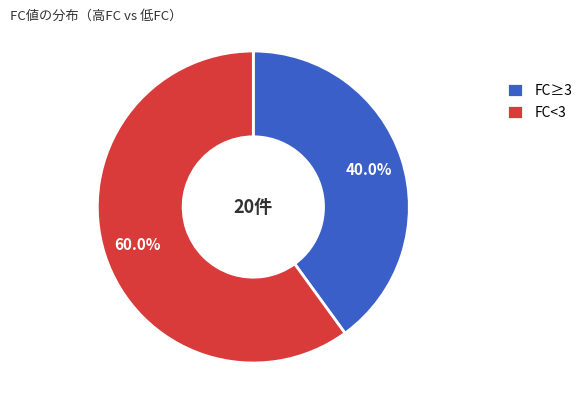

Which slice is the smallest?

FC≥3